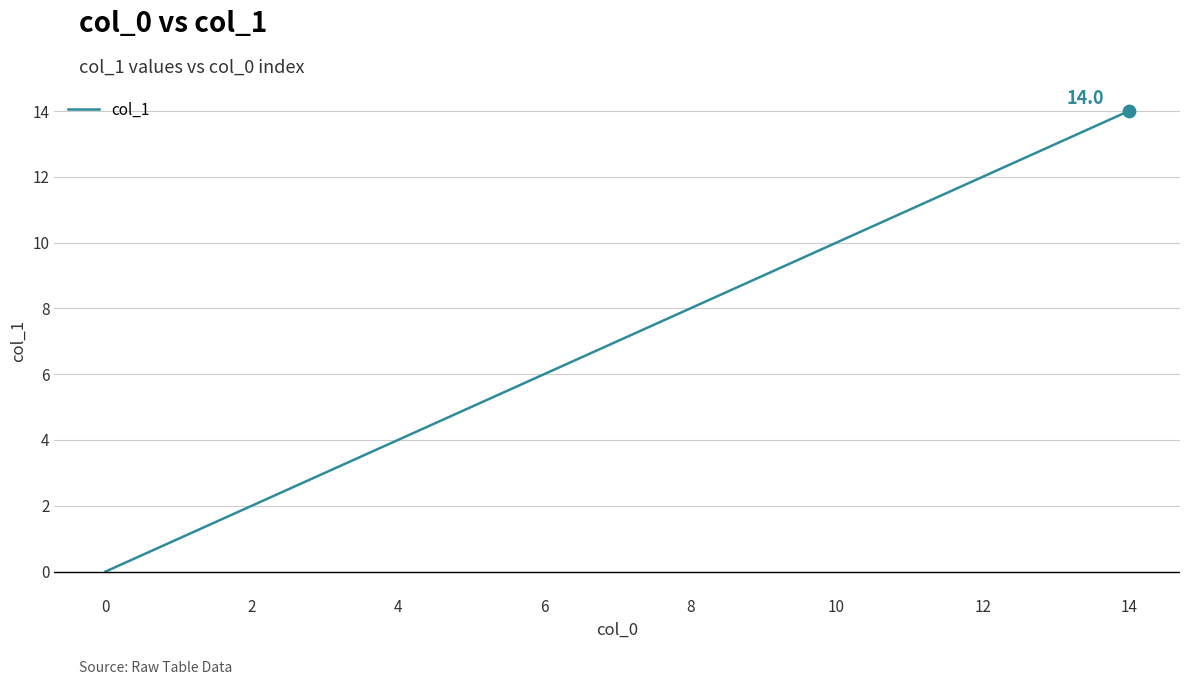

What is the maximum value shown in the chart?

14